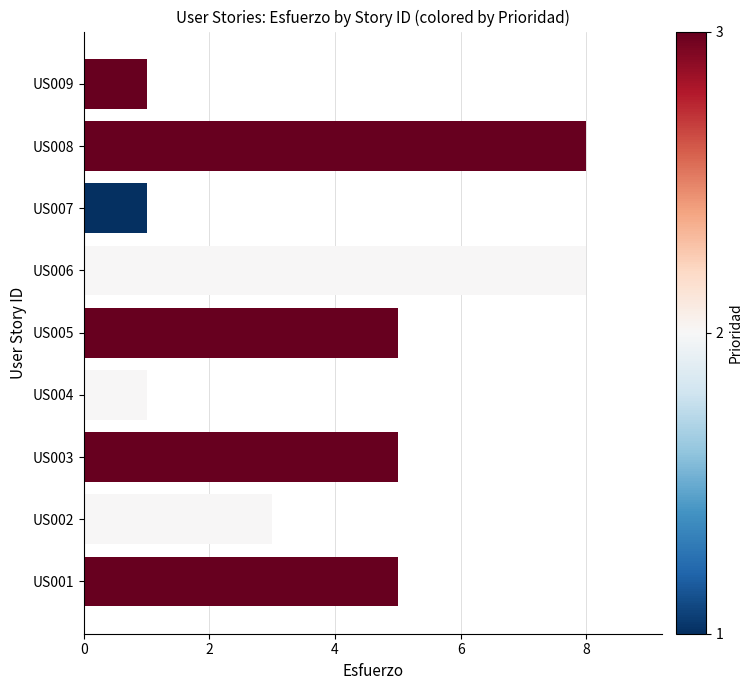

How many values are below 5?

4